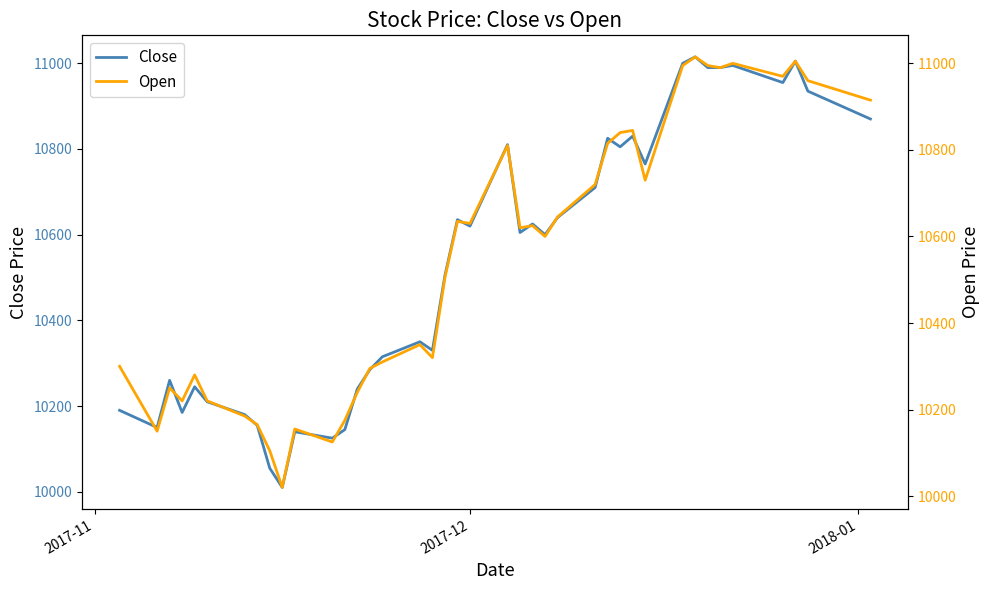

What is the lowest value of the Close series?

10010